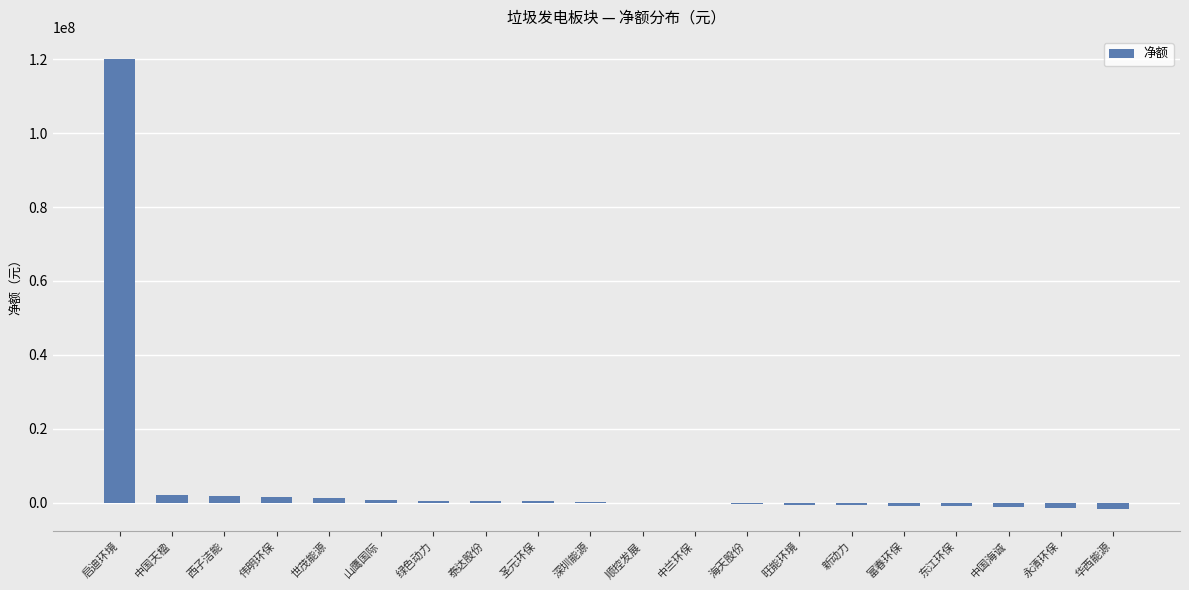

True or false: the data shows 375859 at 泰达股份.

True